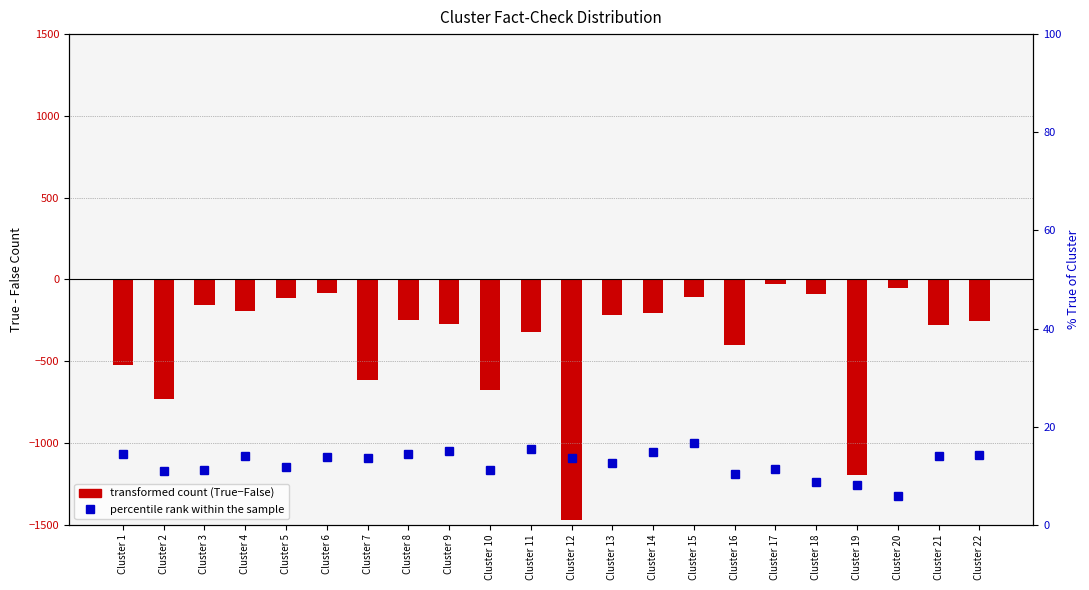

What is the difference between the transformed count (True-False) values at Cluster 3 and Cluster 12?

1312.0